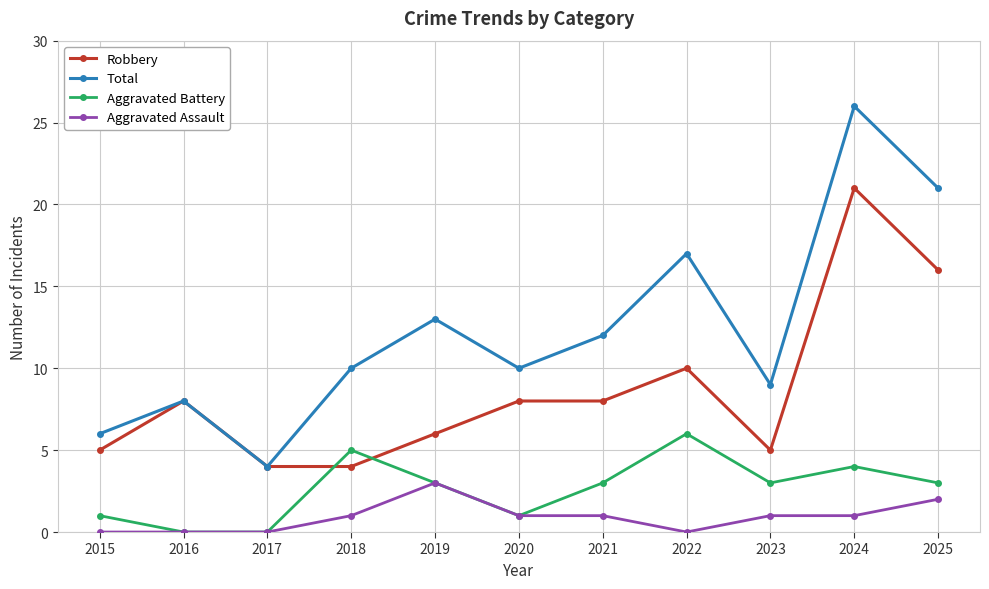

What is the value of the Total point at the 1st from the left?

6